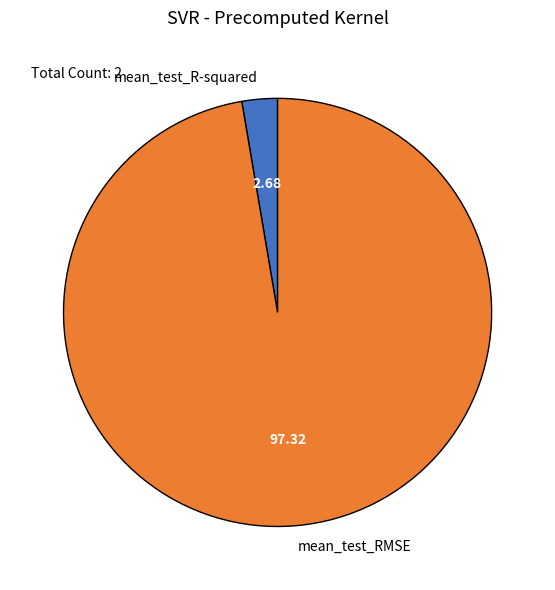

Which category has the biggest portion of the pie?

mean_test_RMSE